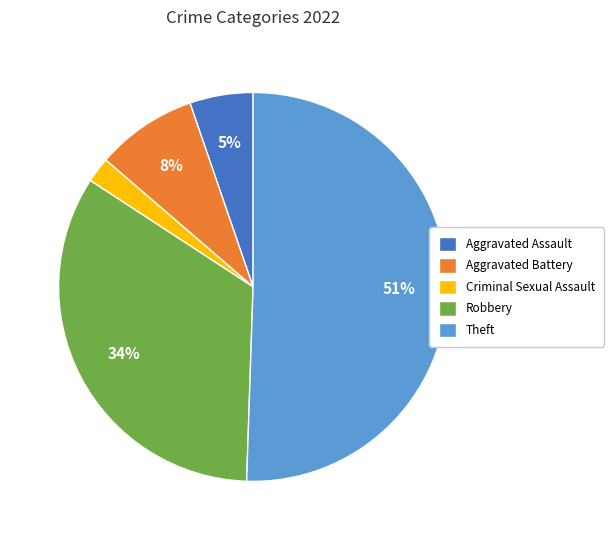

Count the number of slices in the pie.

5